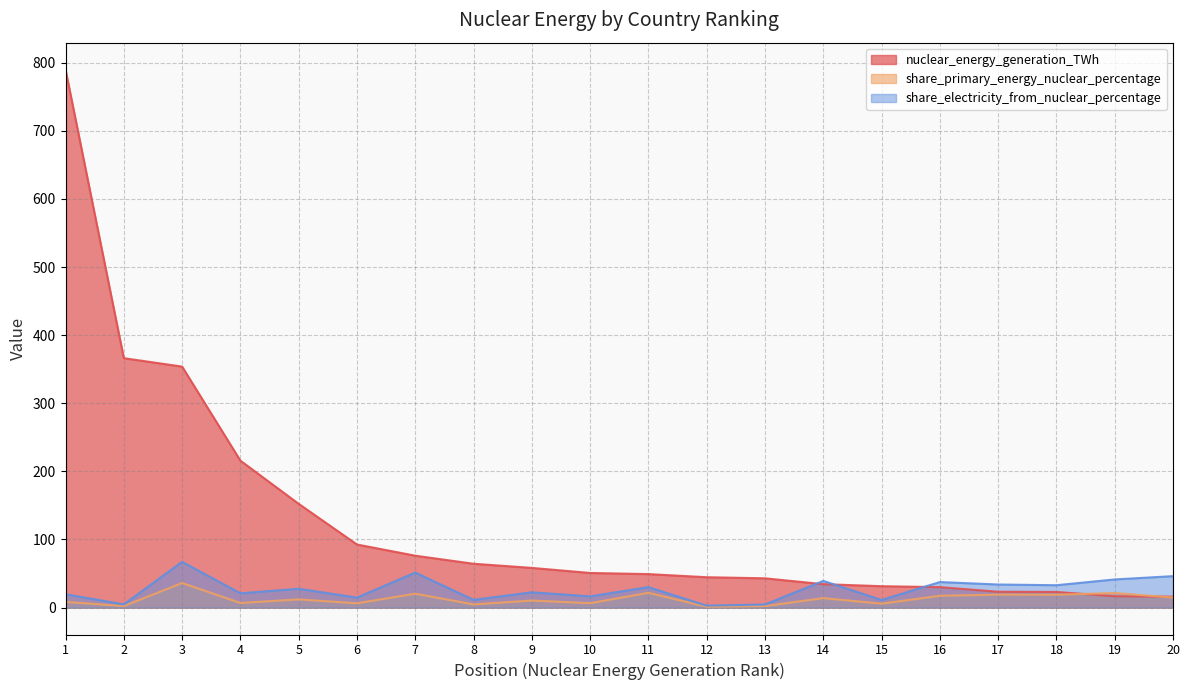

Reading left to right, list all the values displayed in this chart.

nuclear_energy_generation_TWh: 789.9	366.2	353.8	215.7	152.3	92.7	76.2	64.4	58.3	50.8	49.2	44.6	43.0	34.4	31.4	30.0	23.3	23.0	16.6	16.1
share_primary_energy_nuclear_percentage: 8.4	2.2	36.1	6.8	12.1	6.4	20.4	4.7	10.4	6.5	21.7	1.2	2.2	13.9	5.8	17.4	19.1	18.9	21.4	14.7
share_electricity_from_nuclear_percentage: 19.5	4.7	67.2	21.0	27.6	14.7	51.4	11.4	22.4	16.5	30.0	2.9	4.6	39.2	11.2	37.5	33.9	32.9	41.3	46.2